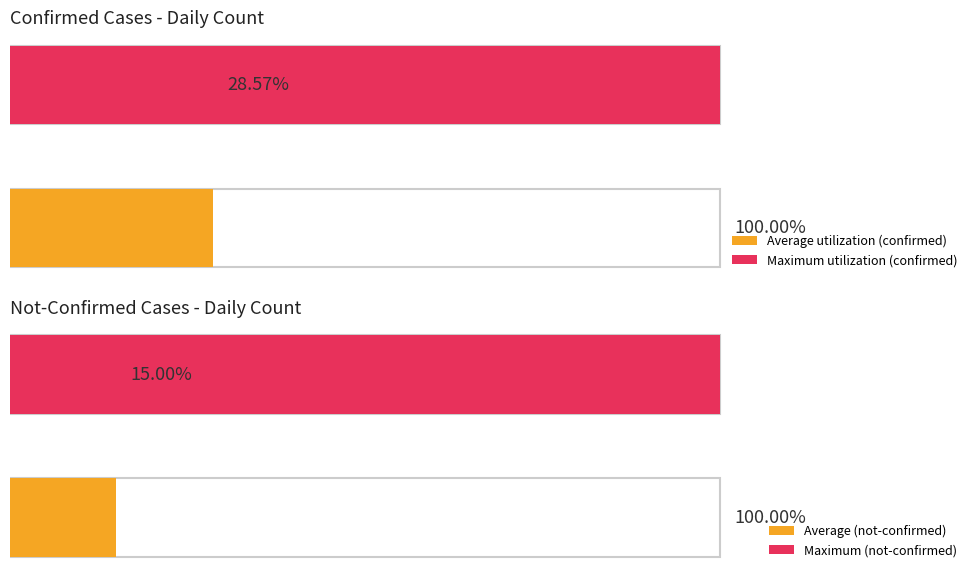

True or false: the data shows 7 at 2020-03-08.

False